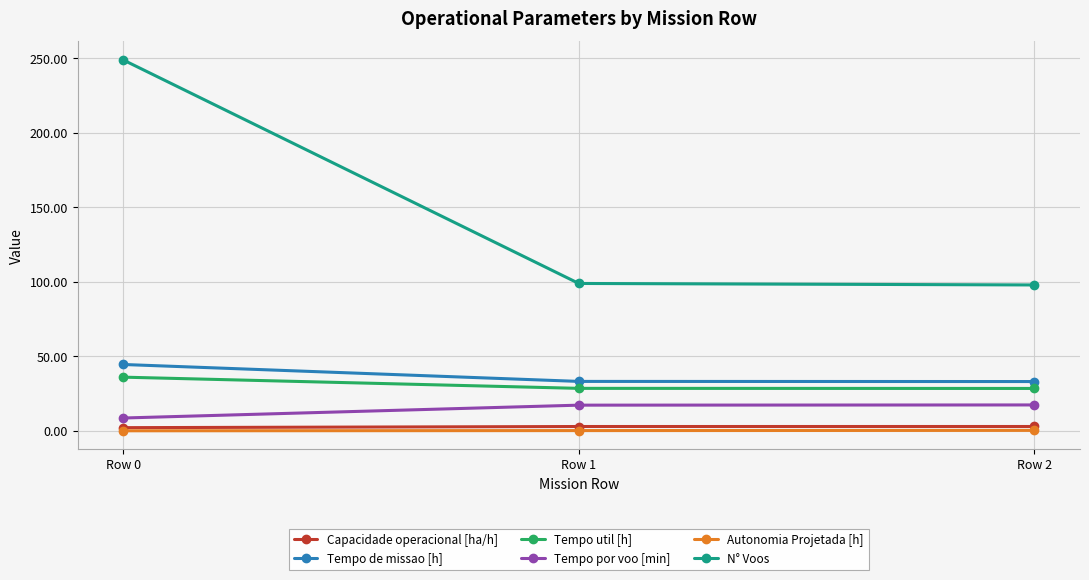

What is the approximate value of Autonomia Projetada [h] at Row 1?

0.3